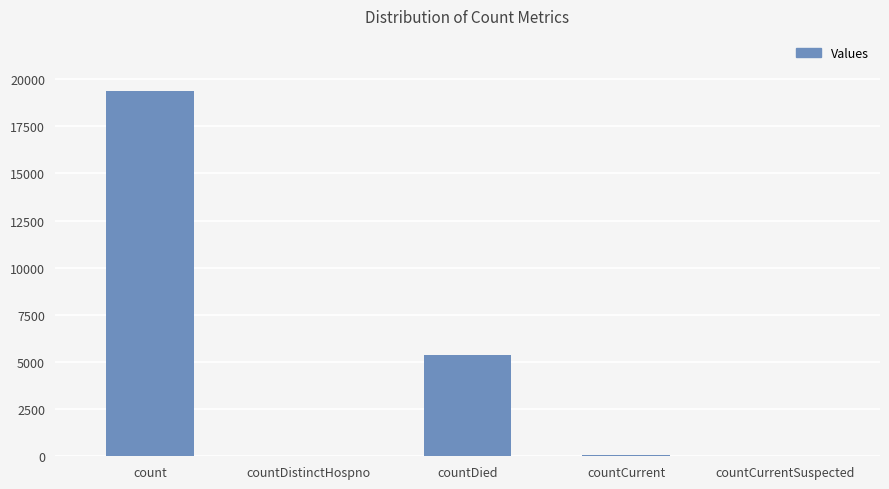

What is the maximum value shown in the chart?

19388